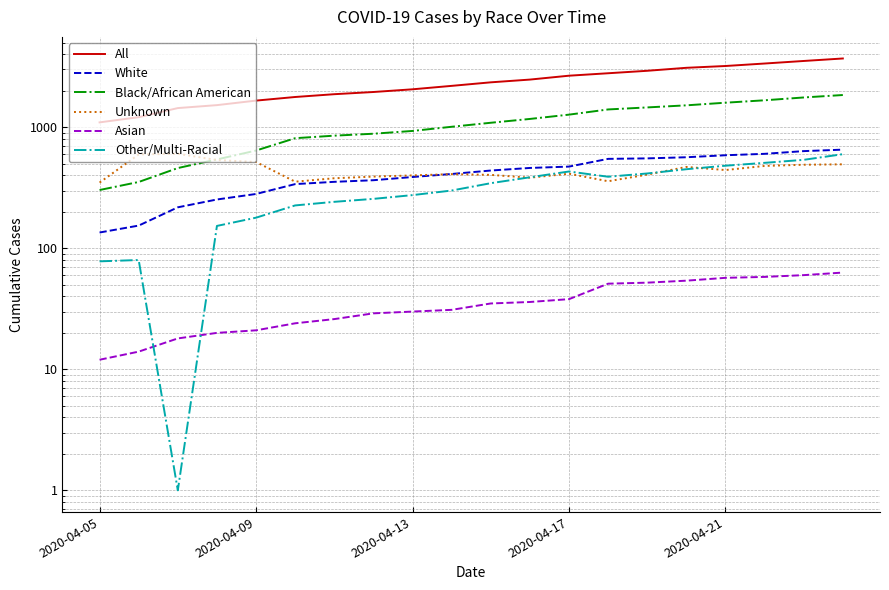

Reading left to right, transcribe all the data shown in this chart.

All: 1097	1211	1440	1523	1660	1778	1875	1955	2058	2197	2350	2476	2666	2793	2927	3098	3206	3361	3528	3699
White: 135	154	218	253	281	339	354	365	388	411	439	461	473	548	553	565	587	603	635	653
Black/African American: 303	353	460	542	642	812	852	884	932	1009	1089	1171	1271	1403	1458	1517	1595	1670	1762	1846
Unknown: 349	596	604	536	516	355	379	391	400	410	404	383	413	358	406	470	443	479	490	494
Asian: 12	14	18	20	21	24	26	29	30	31	35	36	38	51	52	54	57	58	60	63
Other/Multi-Racial: 78	80	1	153	179	226	242	256	275	300	345	386	431	390	415	450	481	508	538	599